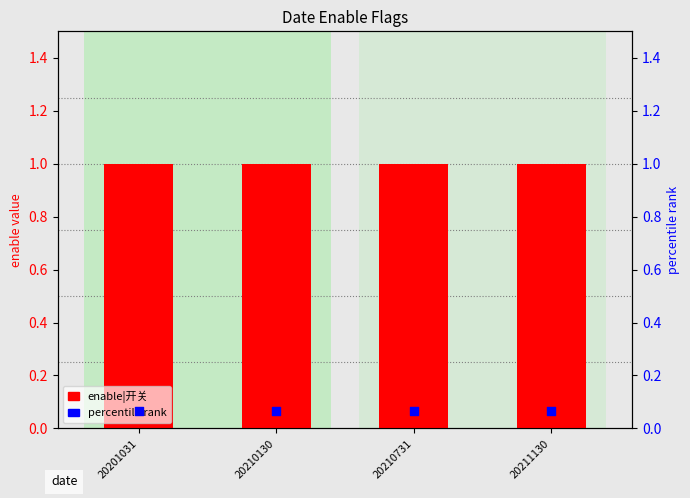

What are all the series names shown in the legend?

enable|开关, percentile rank